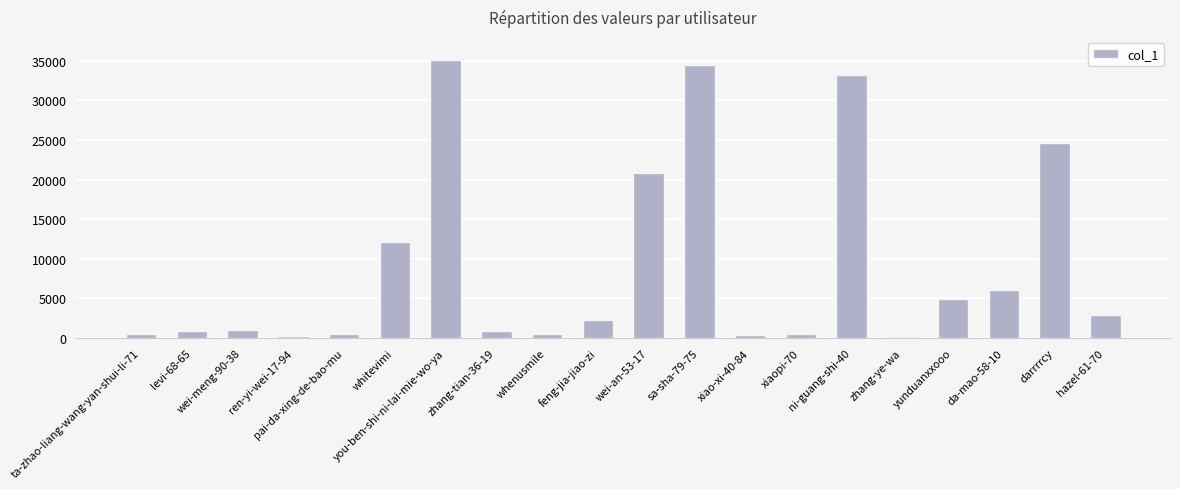

Are the bars horizontal?

No